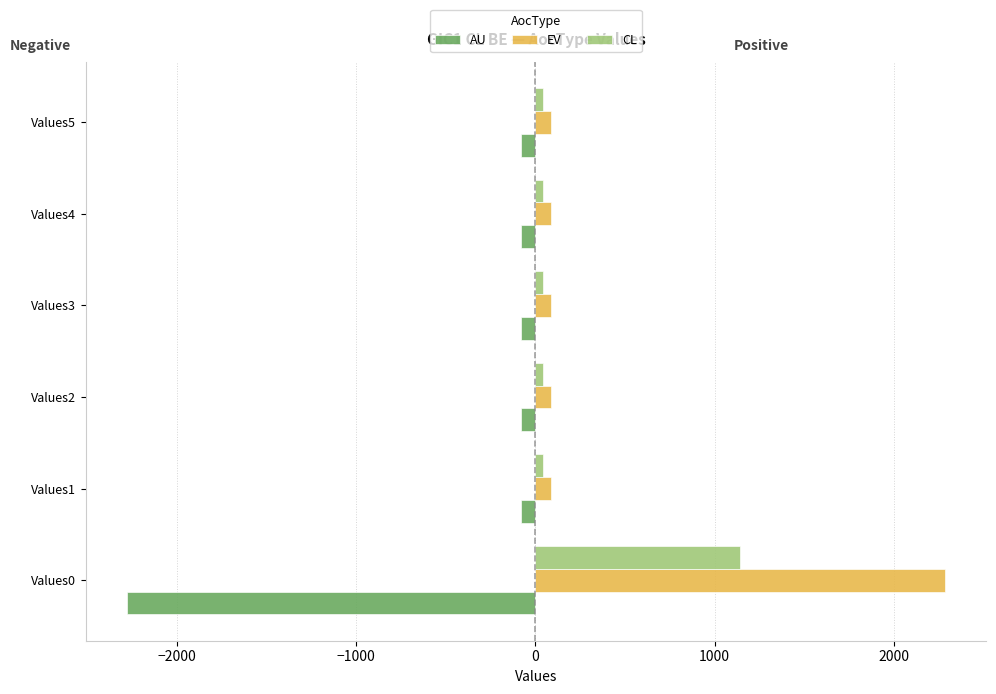

List the series in order of their peak value, highest first.

EV, CL, AU